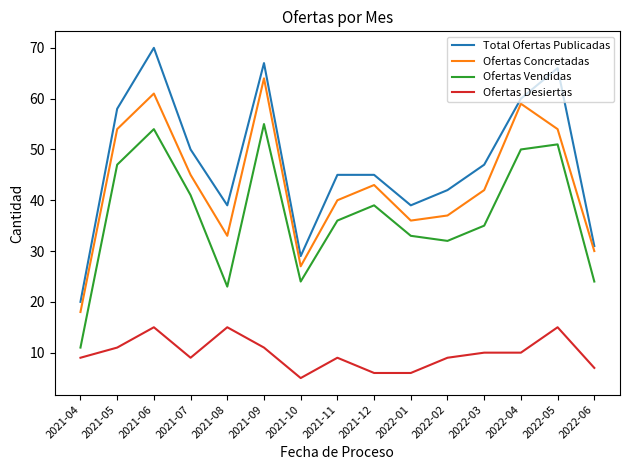

What is the maximum value shown in the chart?

70